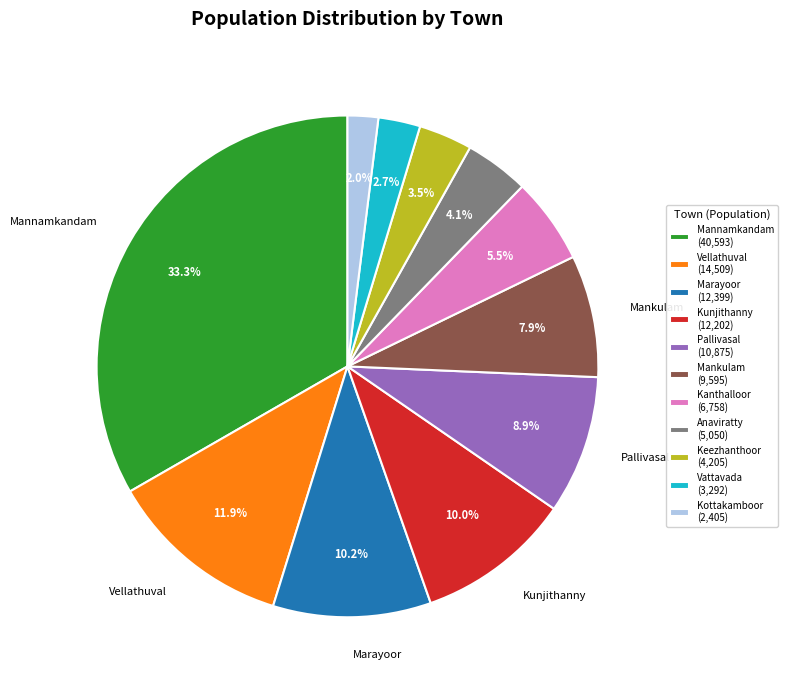

To the nearest percent, what is the average slice percentage?

9%